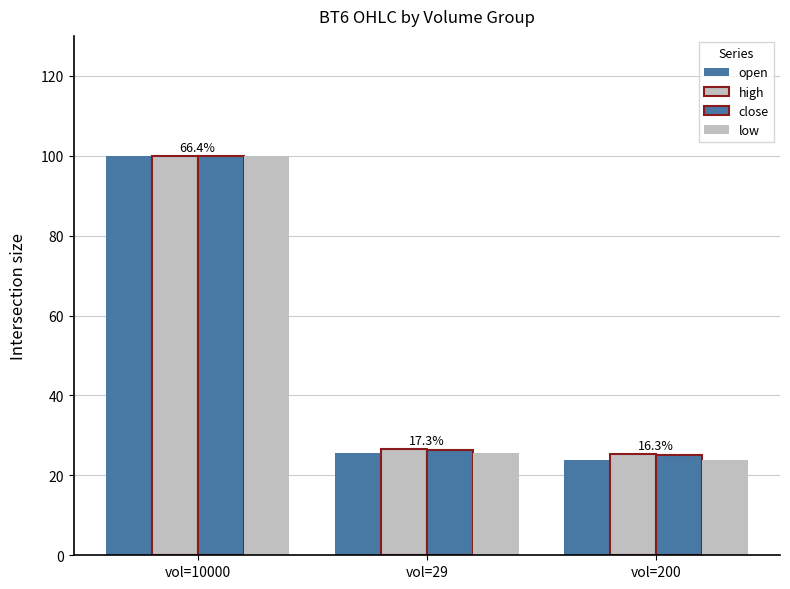

What is the label of the 3rd bar from the left?

vol=200